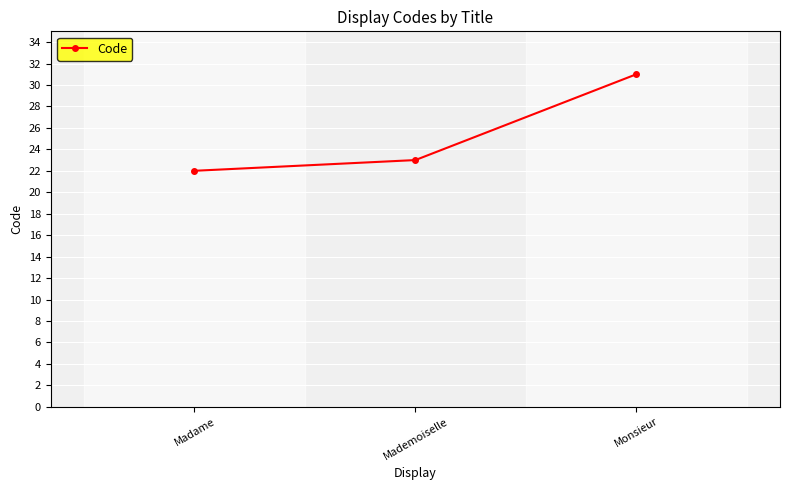

True or false: the data shows 15 at Mademoiselle.

False